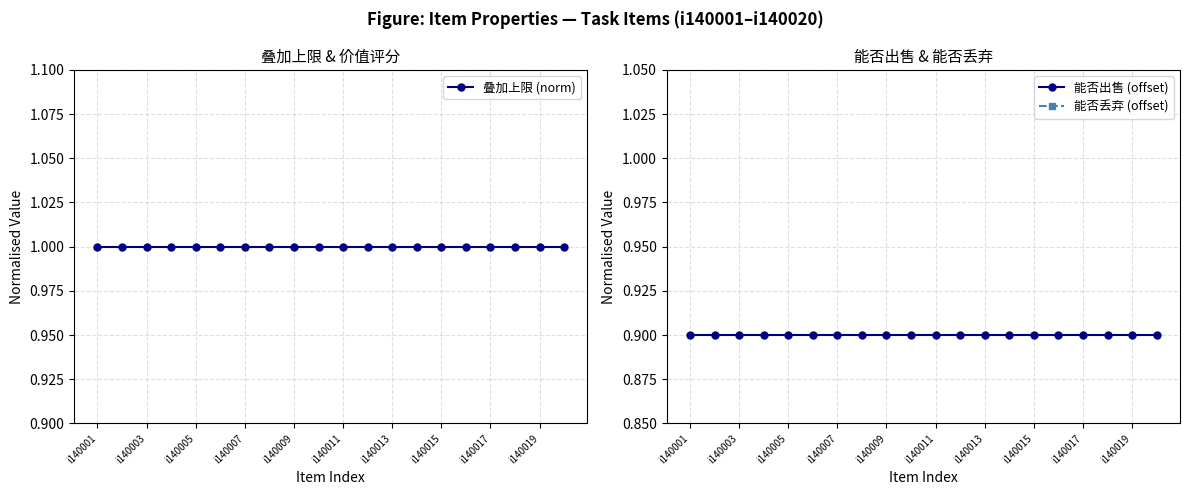

Read the 能否丢弃 (offset) value at 19.

1.9